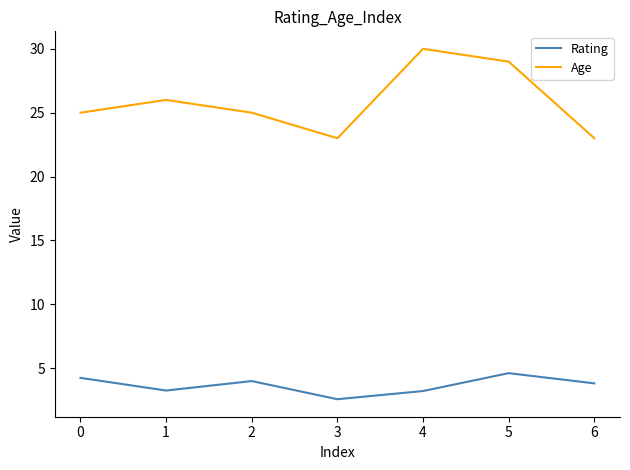

What is the difference between the second highest and minimum values in the Rating series?

1.7